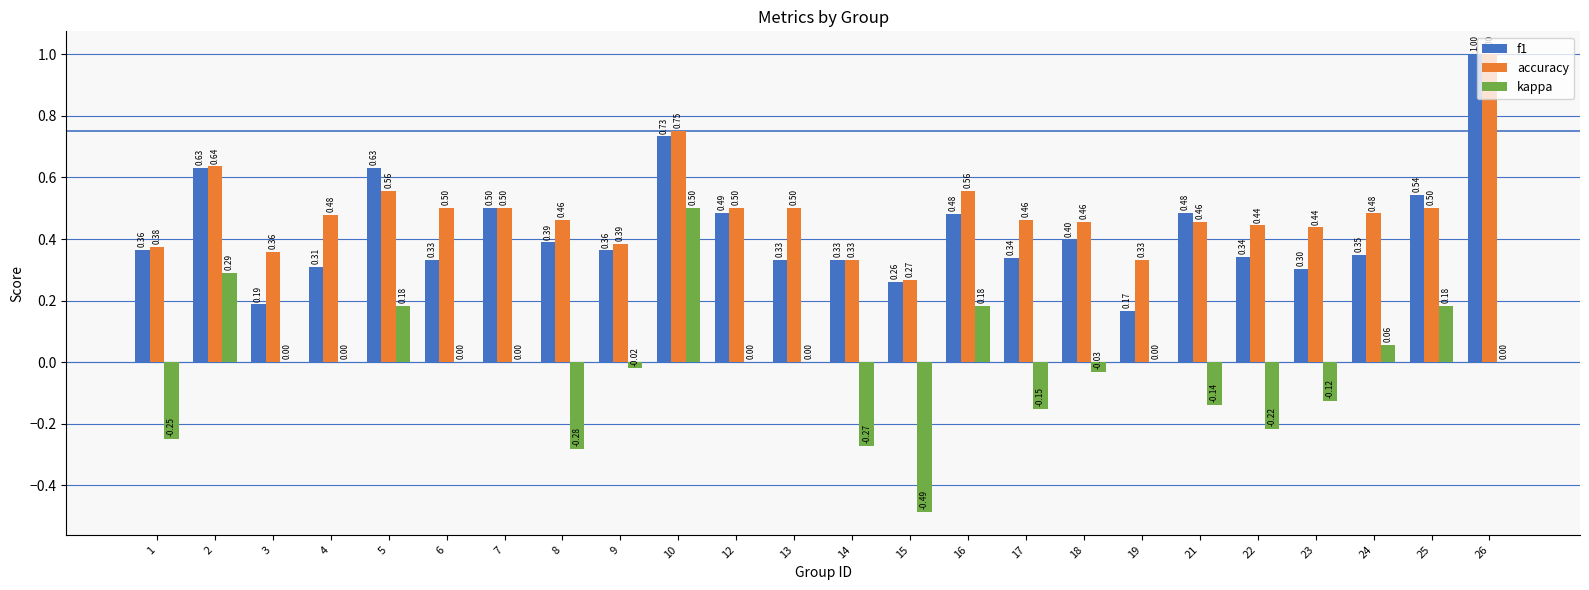

True or false: accuracy has a value of 0.5 at 6.

True